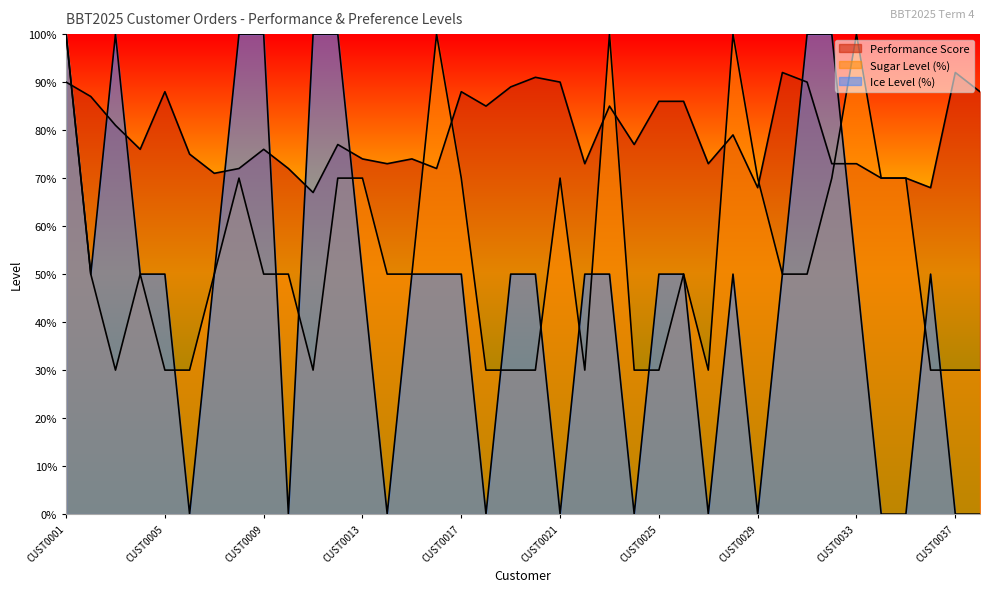

What is the spread (max minus min) of values at CUST0003?

70